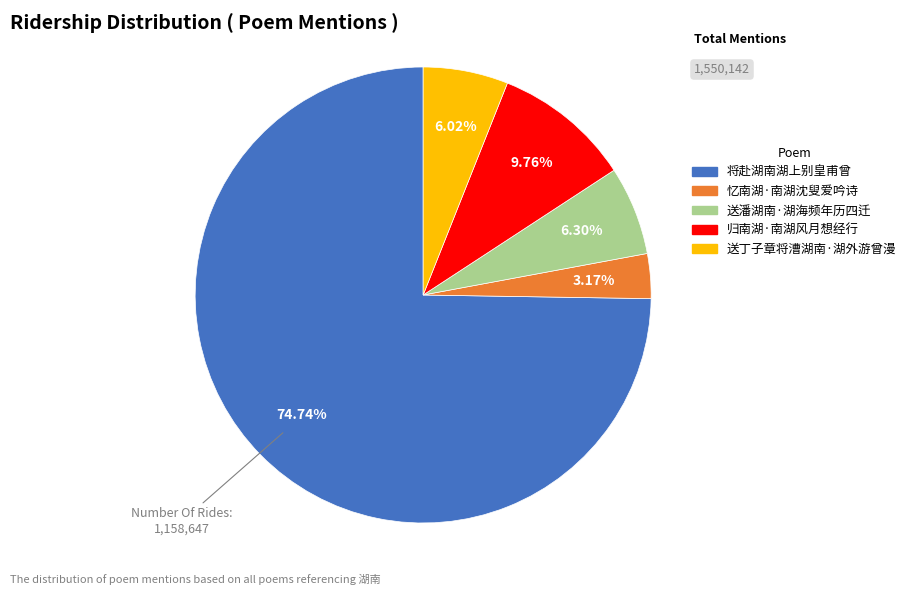

Is 送潘湖南·湖海频年历四迁 the majority of the pie?

No